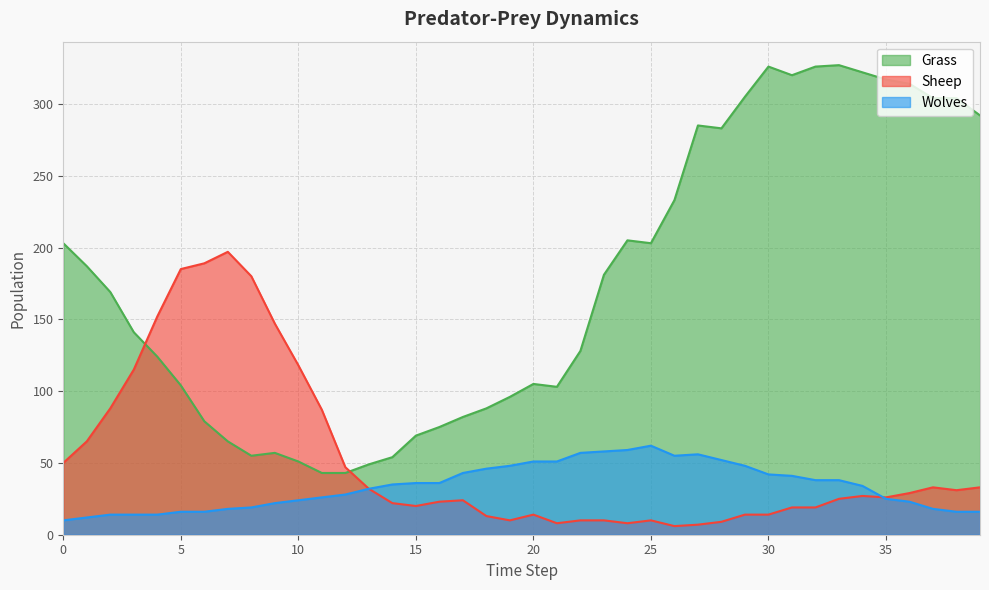

Is it true that Sheep equals 3 at 25?

False